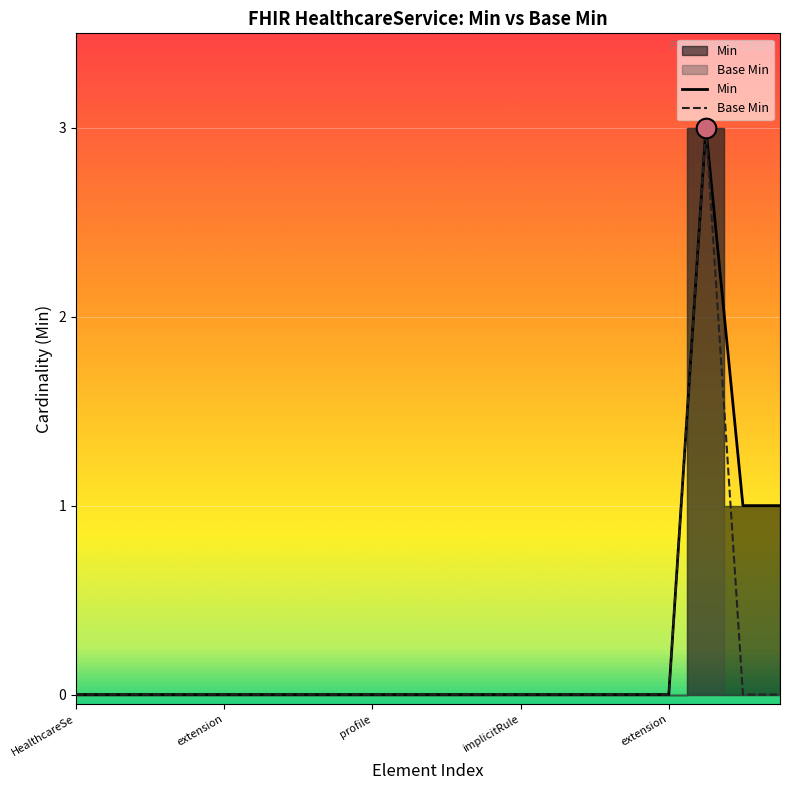

At which category is the sum across all series the highest?

17